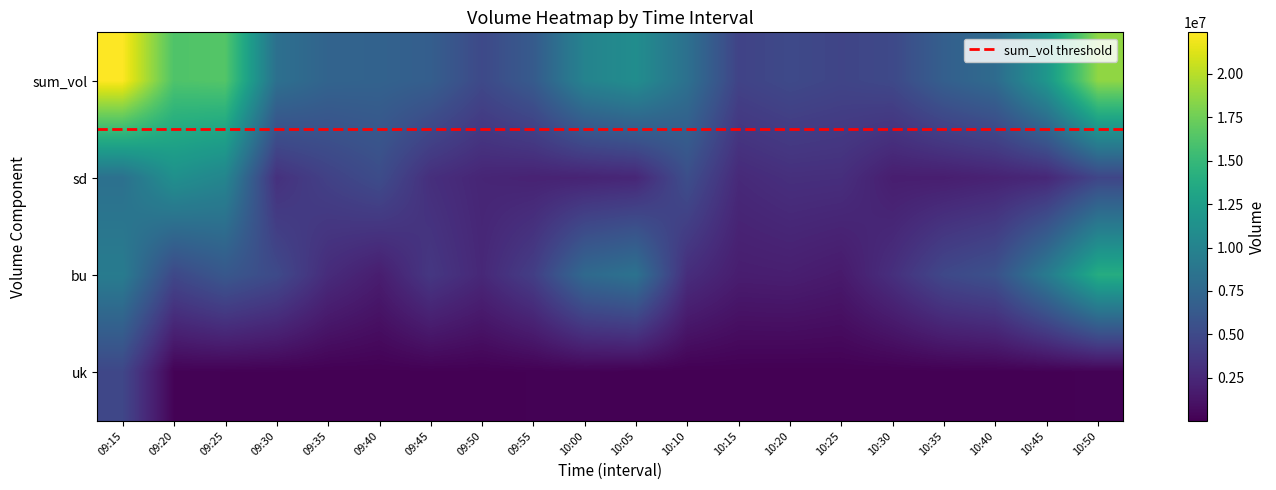

Reading right to left, transcribe all the data shown in this chart.

09:15: 3=4779400	2=9313700	1=8304500	0=22397600
09:20: 3=148500	2=4863300	1=11202300	0=16214100
09:25: 3=88500	2=6105700	1=10231400	0=16425600
09:30: 3=76400	2=5016400	1=3173000	0=8265800
09:35: 3=37100	2=2786900	1=4342000	0=7166000
09:40: 3=34800	2=1820600	1=5205300	0=7060700
09:45: 3=61000	2=3618000	1=3024000	0=6703000
09:50: 3=49000	2=2533900	1=2366600	0=4949500
09:55: 3=101900	2=4113700	1=2182600	0=6398200
10:00: 3=121900	2=7651600	1=2232200	0=10005700
10:05: 3=32400	2=8473600	1=2444500	0=10950500
10:10: 3=20400	2=2916500	1=5352900	0=8289800
10:15: 3=32900	2=1807400	1=2649900	0=4490200
10:20: 3=7400	2=1895000	1=3062700	0=4965100
10:25: 3=38300	2=1592100	1=2992300	0=4622700
10:30: 3=18800	2=3054800	1=1860700	0=4934300
10:35: 3=33000	2=4875900	1=1865900	0=6774800
10:40: 3=70200	2=5606900	1=2140800	0=7817900
10:45: 3=58900	2=9256000	1=2504200	0=11819100
10:50: 3=124700	2=13882400	1=4659700	0=18666800